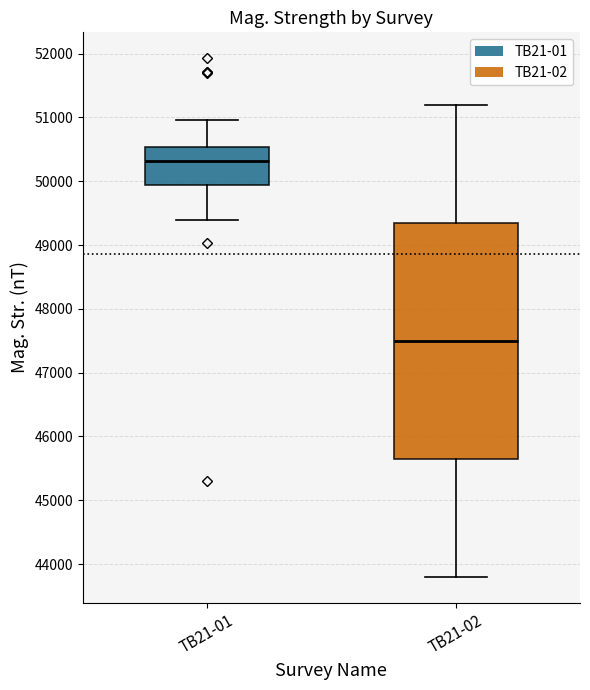

Reading left to right, read every box against the y-axis: the position of its median line, the range the box covers, and the ends of its whiskers. The values are not printed on the chart, so give them approximately, as read against the axis.

TB21-01: median 50300, box 49900 to 50500, whiskers 49400 to 51000
TB21-02: median 47500, box 45700 to 49400, whiskers 43800 to 51200